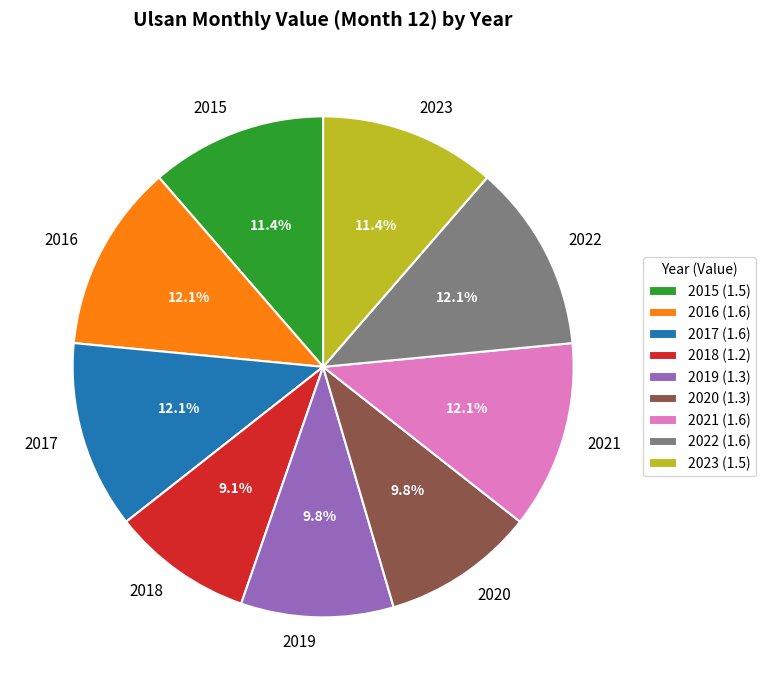

What percentage do 2020 and 2015 together represent?

21.2%